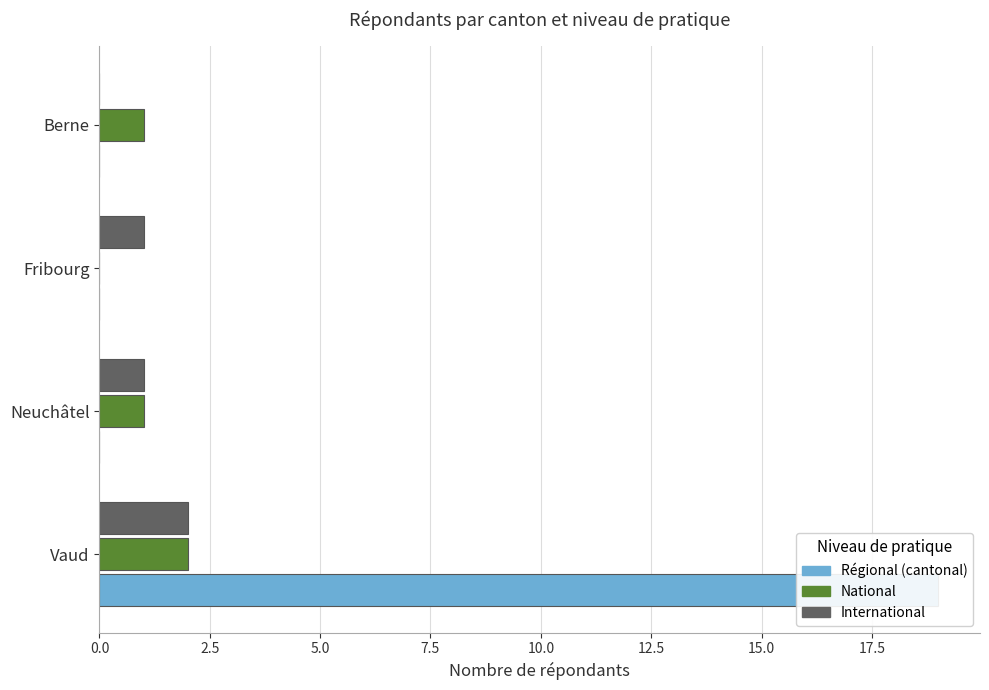

What is the spread (max minus min) of values at Fribourg?

1